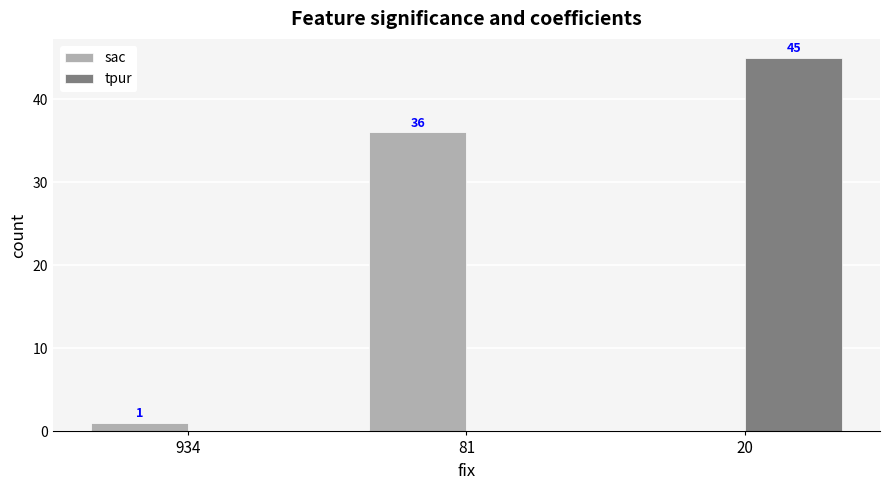

How many positive values does the sac series have?

2